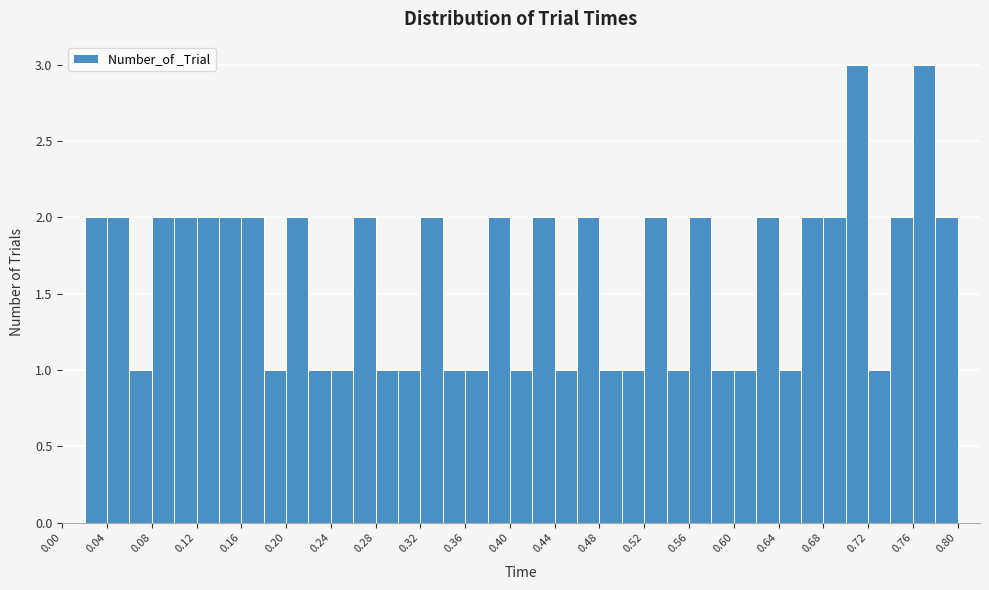

What is the height of the bar covering 0.14 to 0.16 on the x-axis? The values are not printed on the chart, so give them approximately, as read against the axis.

2